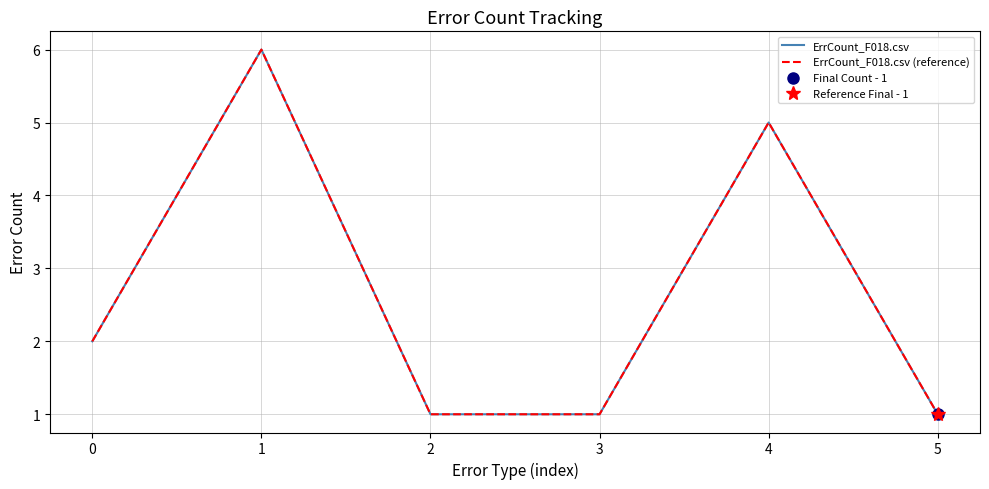

In ErrCount_F018.csv (reference), how many points are higher than both neighbors (excluding endpoints)?

2